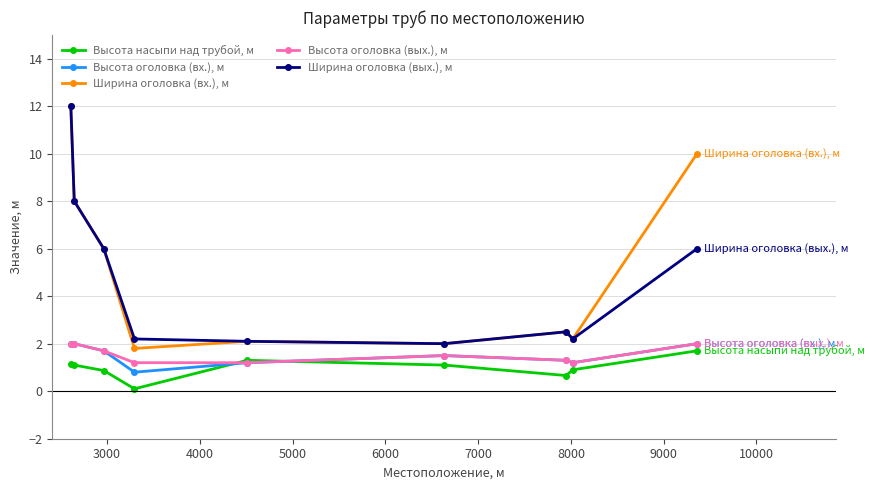

At how many categories does at least one series exceed 7?

3